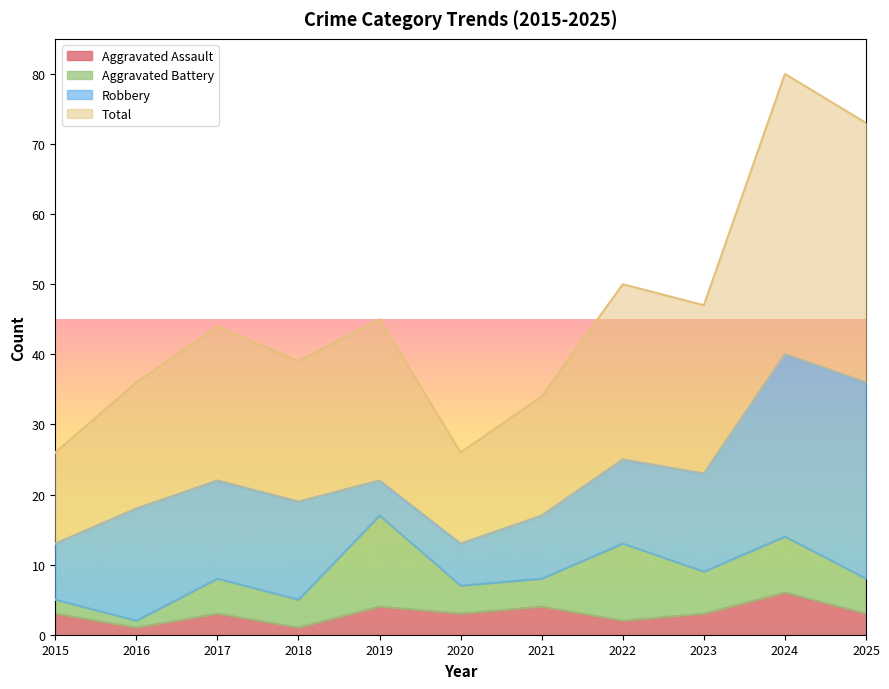

Which series changed the most between 2017 and 2024?

Total